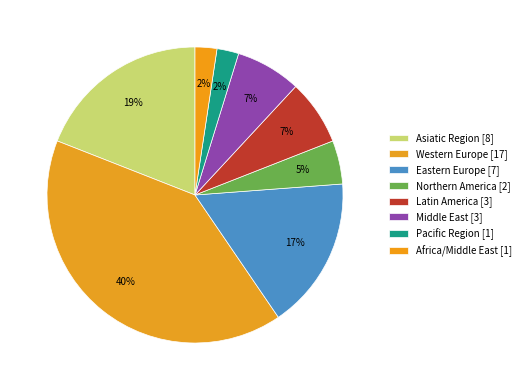

Count the number of slices in the pie.

8